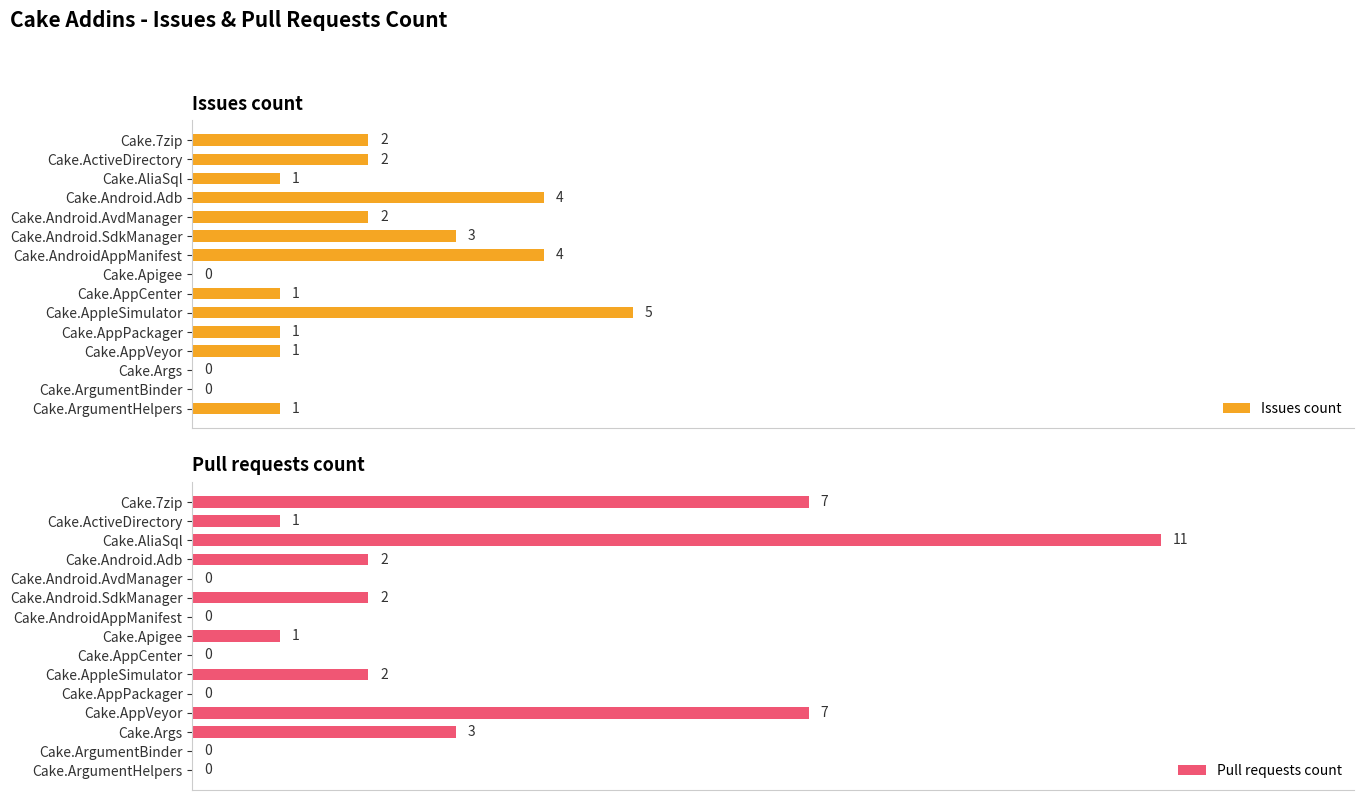

Reading left to right, list all the values displayed in this chart.

Issues count: 2	2	1	4	2	3	4	0	1	5	1	1	0	0	1
Pull requests count: 7	1	11	2	0	2	0	1	0	2	0	7	3	0	0